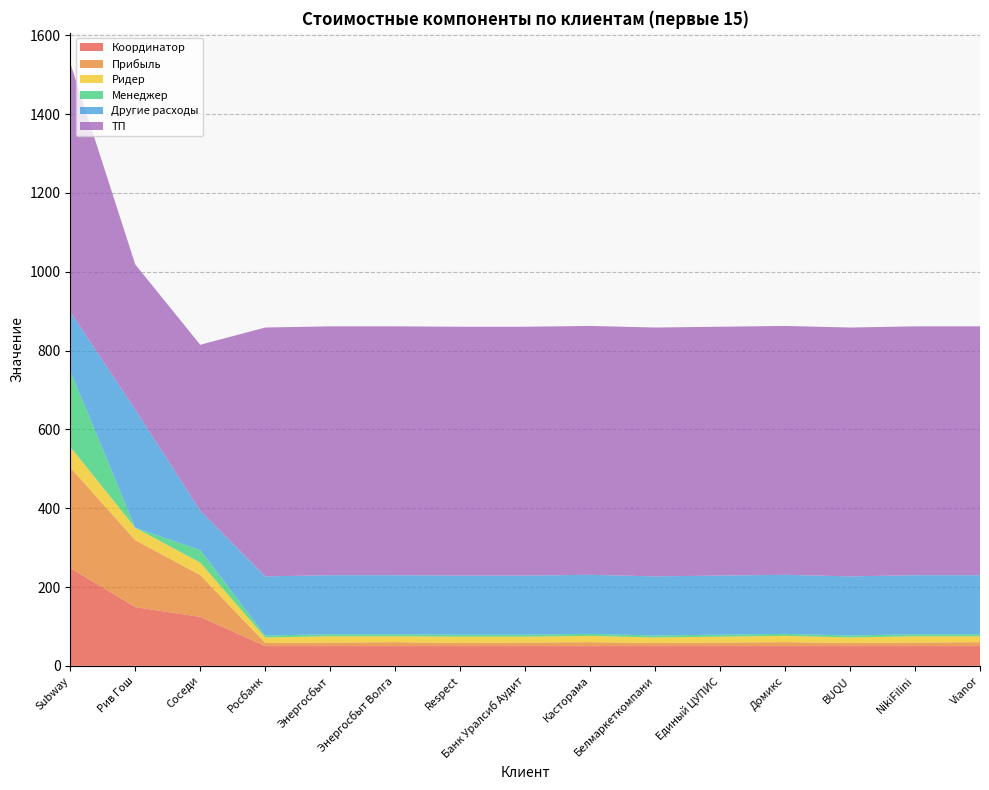

Reading left to right, transcribe all the data shown in this chart.

Координатор: 80000=248.2	14300=148.9	314160=124.1	50=50.0	50=50.0	50=50.0	50=50.0	50=50.0	50=50.0	50=50.0	50=50.0	50=50.0	50=50.0	50=50.0	50=50.0
Прибыль: 80000=255.0	14300=169.8	314160=106.3	50=8.0	50=9.0	50=10.0	50=8.0	50=9.0	50=10.0	50=8.0	50=9.0	50=10.0	50=8.0	50=9.0	50=10.0
Ридер: 80000=52.6	14300=31.6	314160=31.6	50=14.0	50=16.0	50=15.0	50=16.0	50=15.0	50=16.0	50=14.0	50=15.0	50=16.0	50=14.0	50=16.0	50=15.0
Менеджер: 80000=192.5	14300=0.0	314160=31.8	50=5.0	50=5.0	50=5.0	50=5.0	50=5.0	50=5.0	50=5.0	50=5.0	50=5.0	50=5.0	50=5.0	50=5.0
Другие расходы: 80000=150.0	14300=300.0	314160=100.0	50=150.0	50=150.0	50=150.0	50=150.0	50=150.0	50=150.0	50=150.0	50=150.0	50=150.0	50=150.0	50=150.0	50=150.0
ТП: 80000=631.6	14300=368.4	314160=421.1	50=631.6	50=631.6	50=631.6	50=631.6	50=631.6	50=631.6	50=631.6	50=631.6	50=631.6	50=631.6	50=631.6	50=631.6